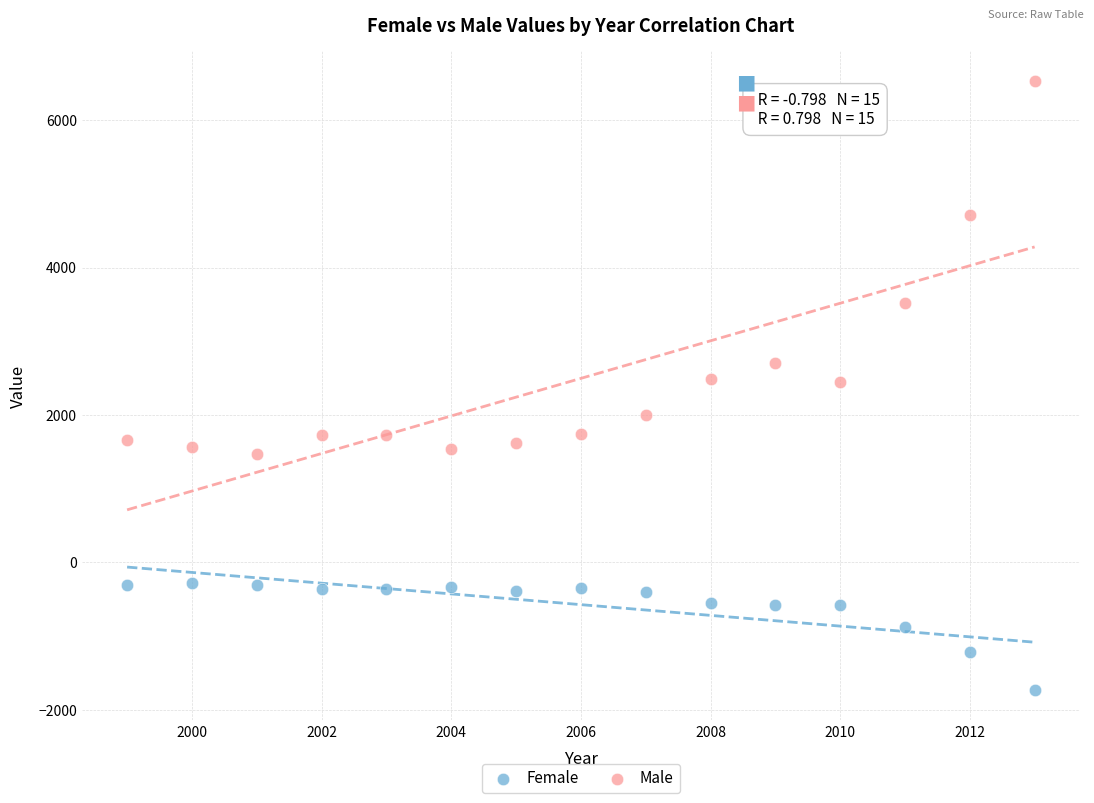

Which series contains the highest Y value?

Male